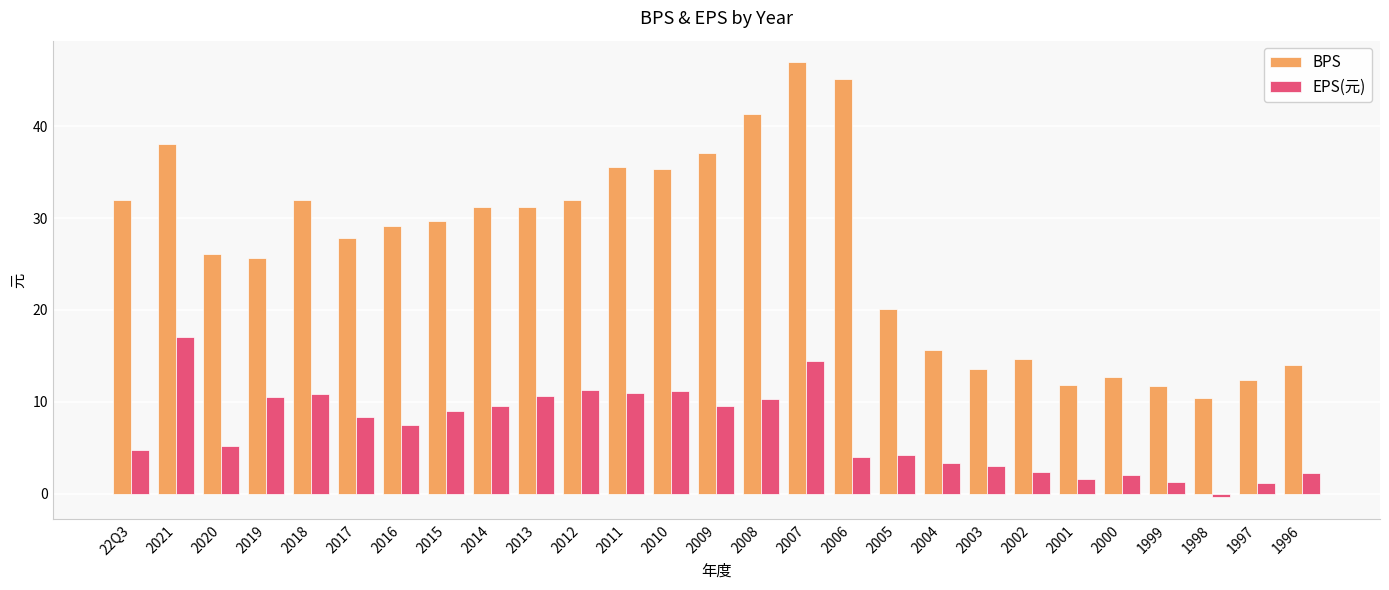

Read the BPS value at 2011.

35.6